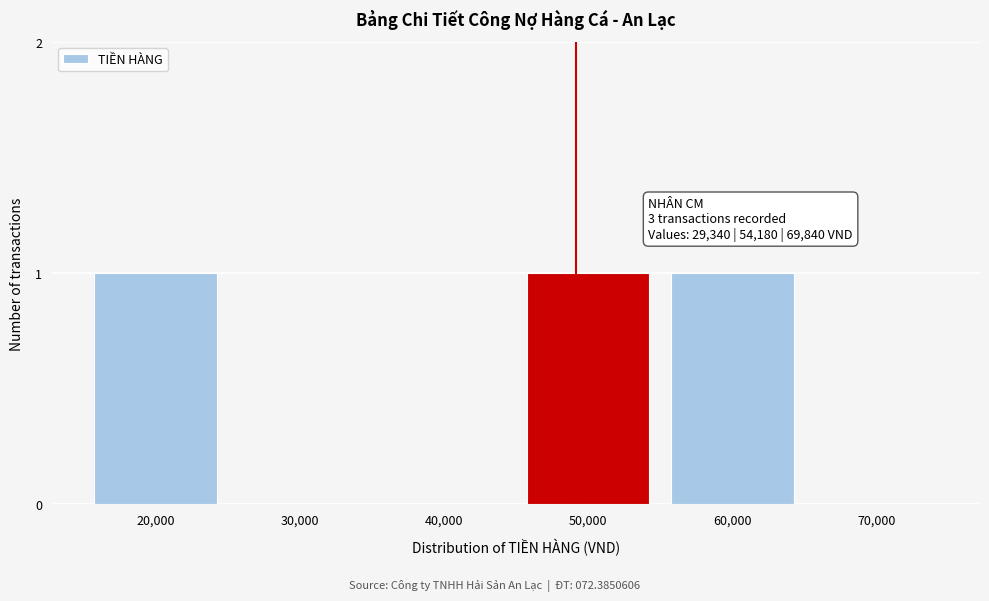

Reading left to right, extract all data points from this chart.

20,000=1	30,000=0	40,000=0	50,000=1	60,000=1	70,000=0